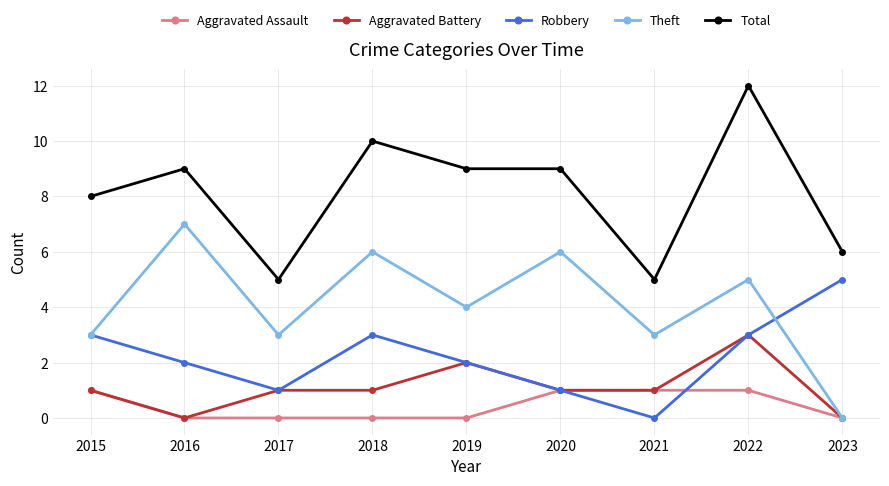

Which category has the highest value across all series?

2022